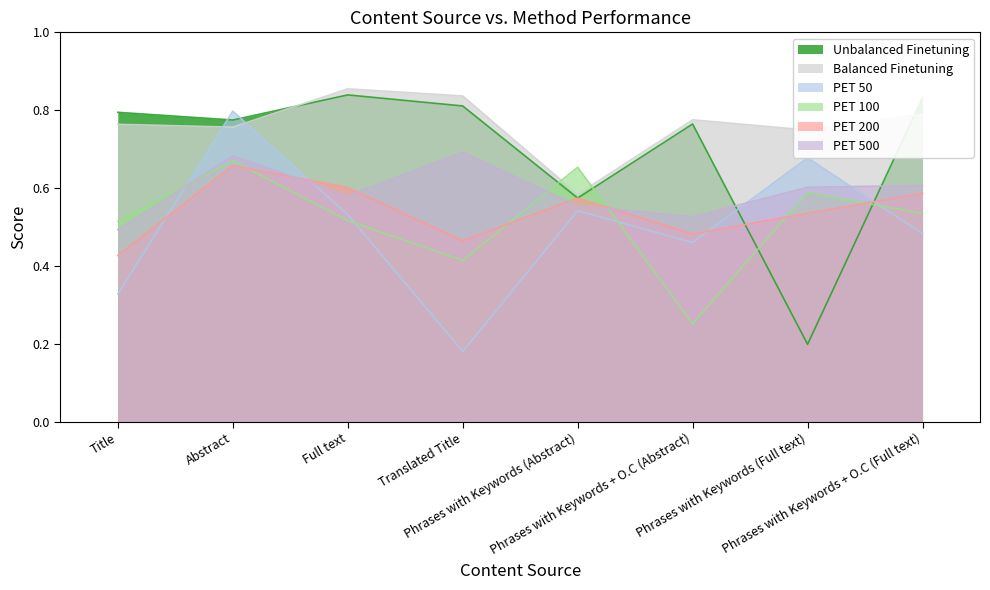

What is the smallest value displayed?

0.2